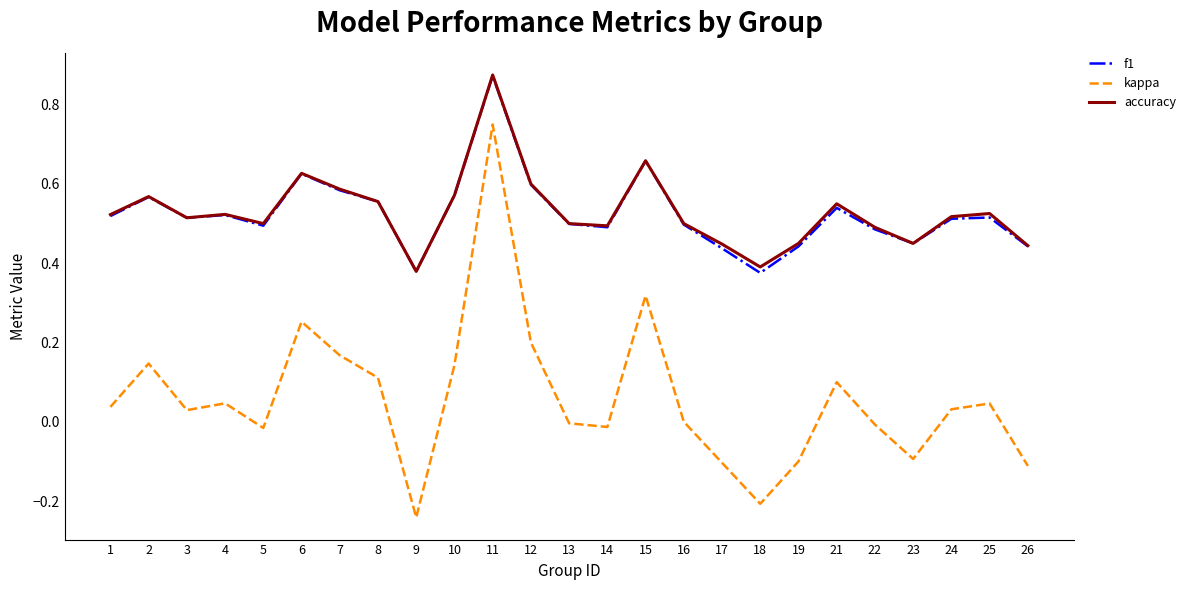

Which series changed the most between 7 and 24?

kappa